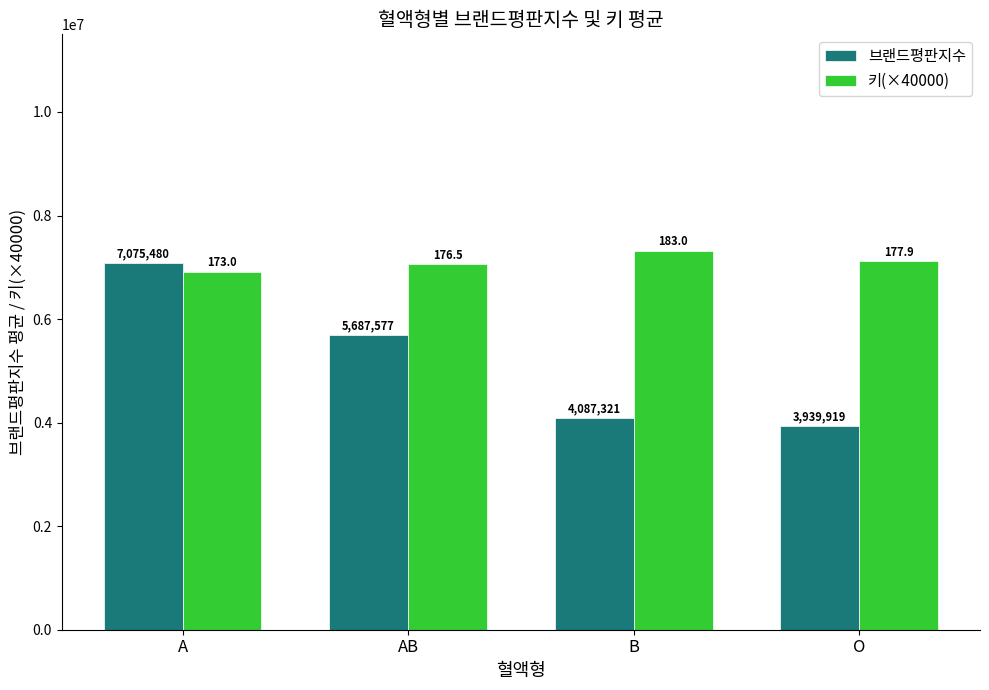

What is the label of the 2nd bar from the right?

B